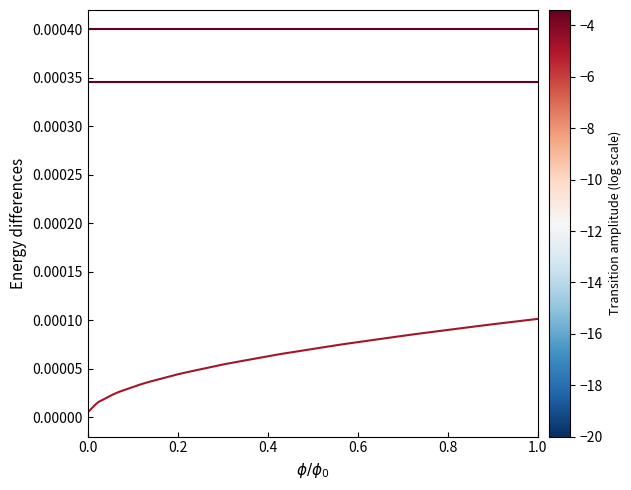

True or false: Points:2 and Points:1 cross at least once.

False